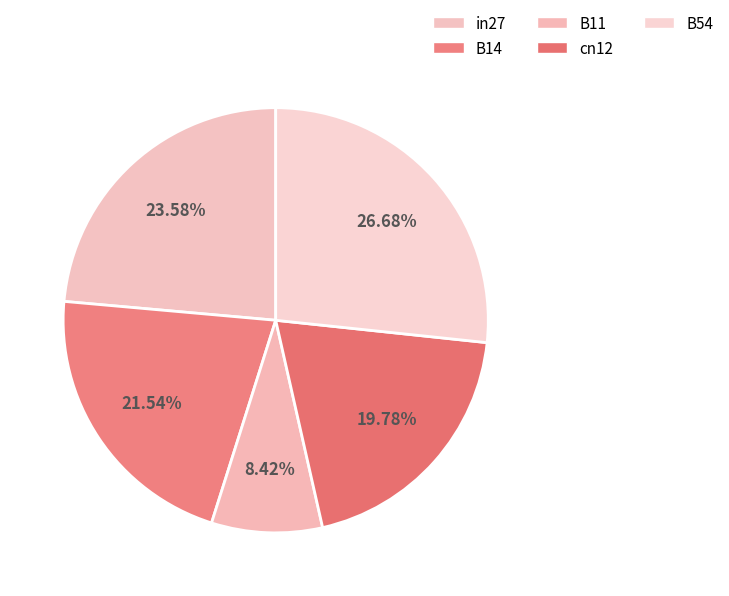

What portion of the pie excludes B11?

91.6%